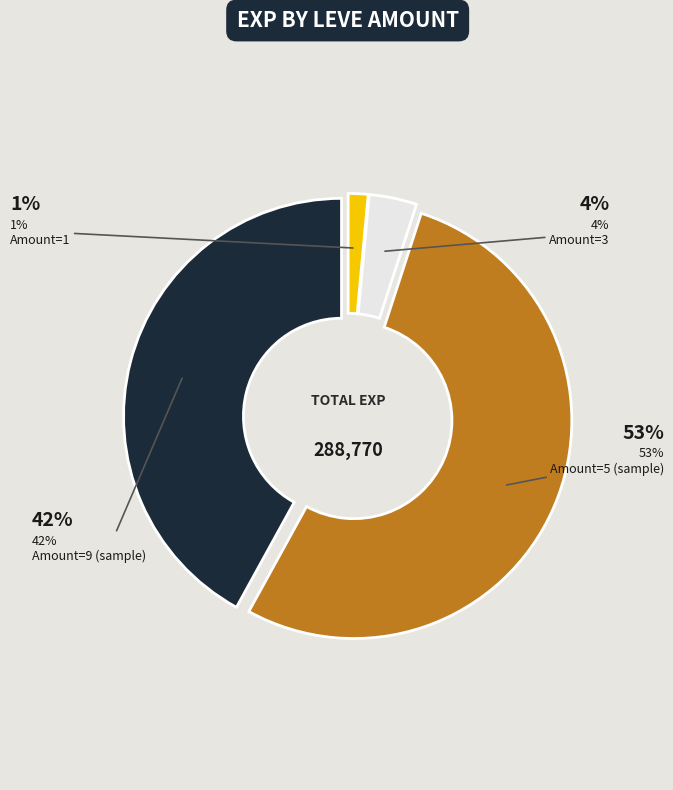

Is the sum of Amount=9 (sample) and Amount=5 (sample) greater than half?

Yes